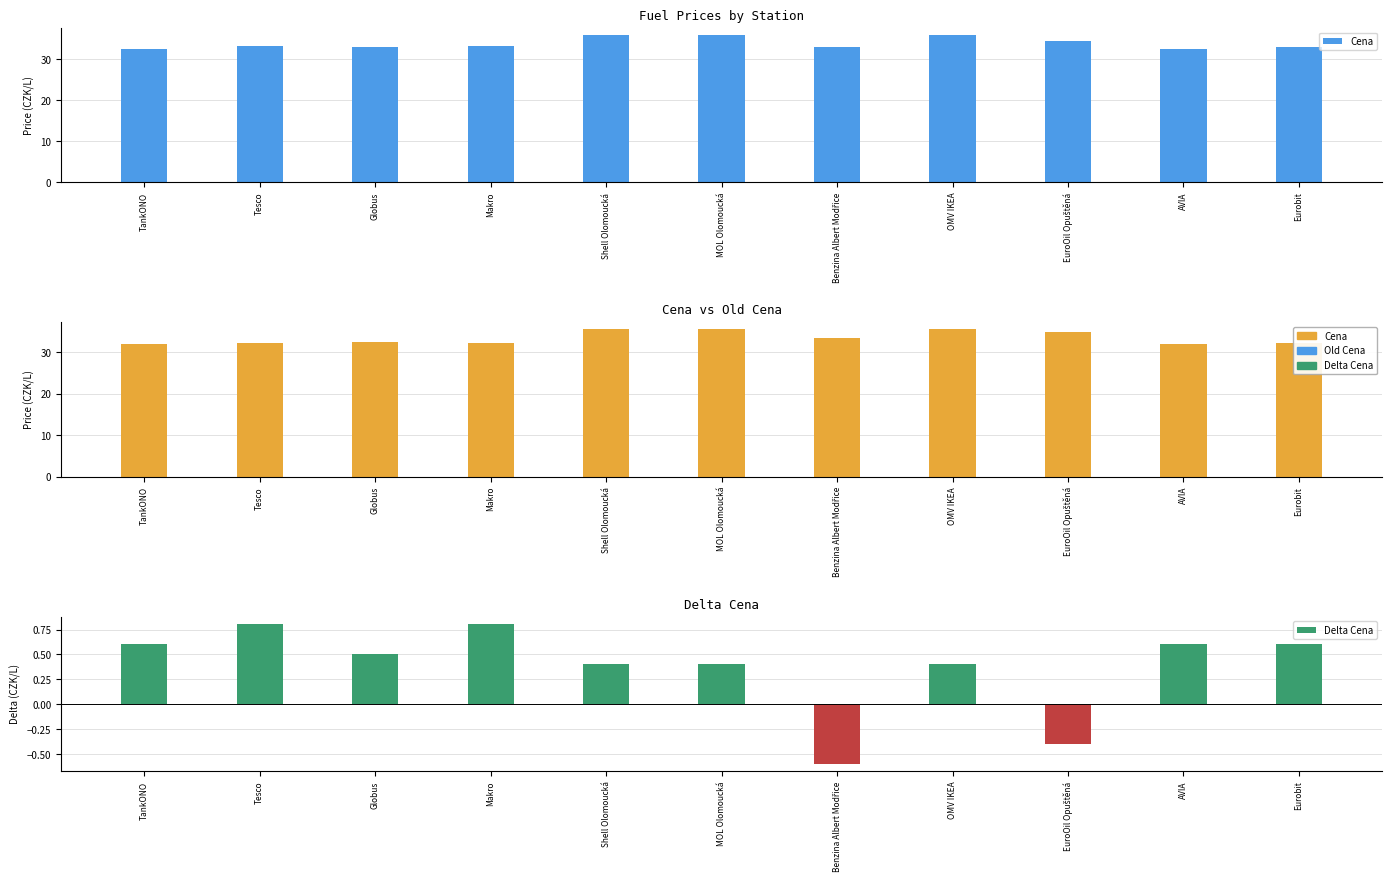

How many data points in Cena are above 33?

6